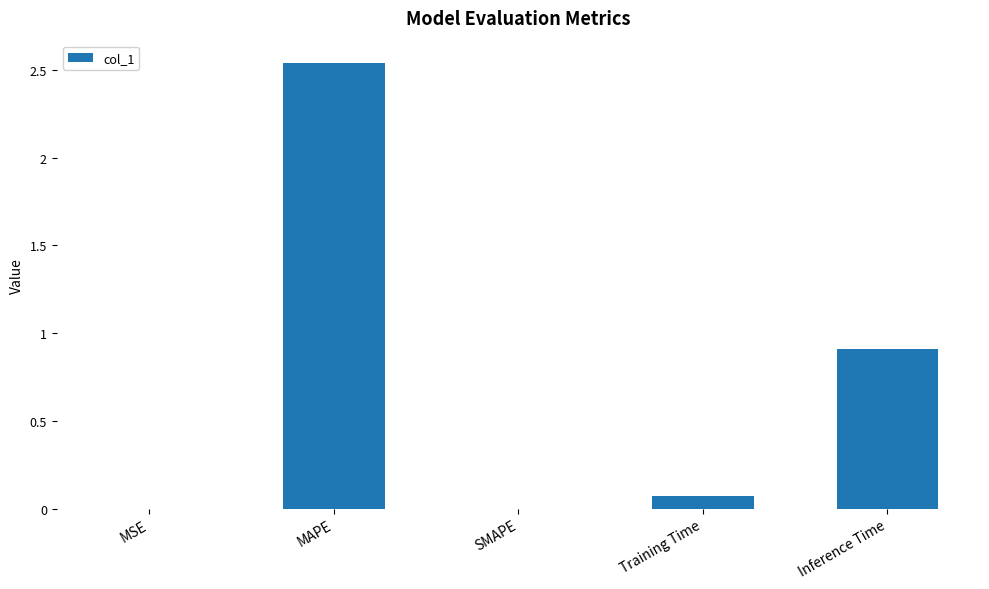

What is the sum of the values at Inference Time and Training Time?

1.0